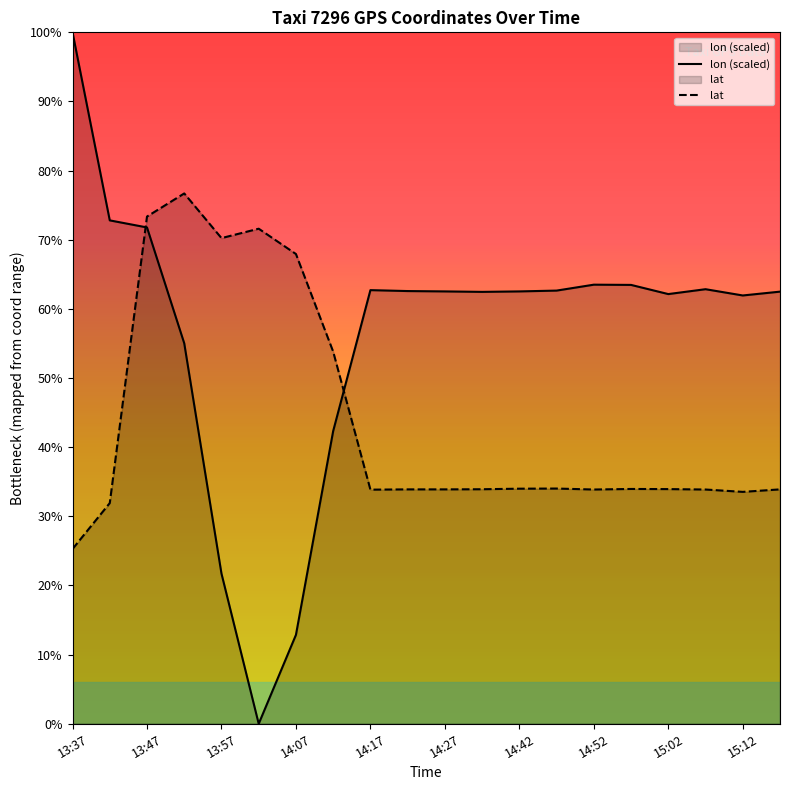

Is the value of lon at 13:52 greater than the value of lat at 13:42?

Yes